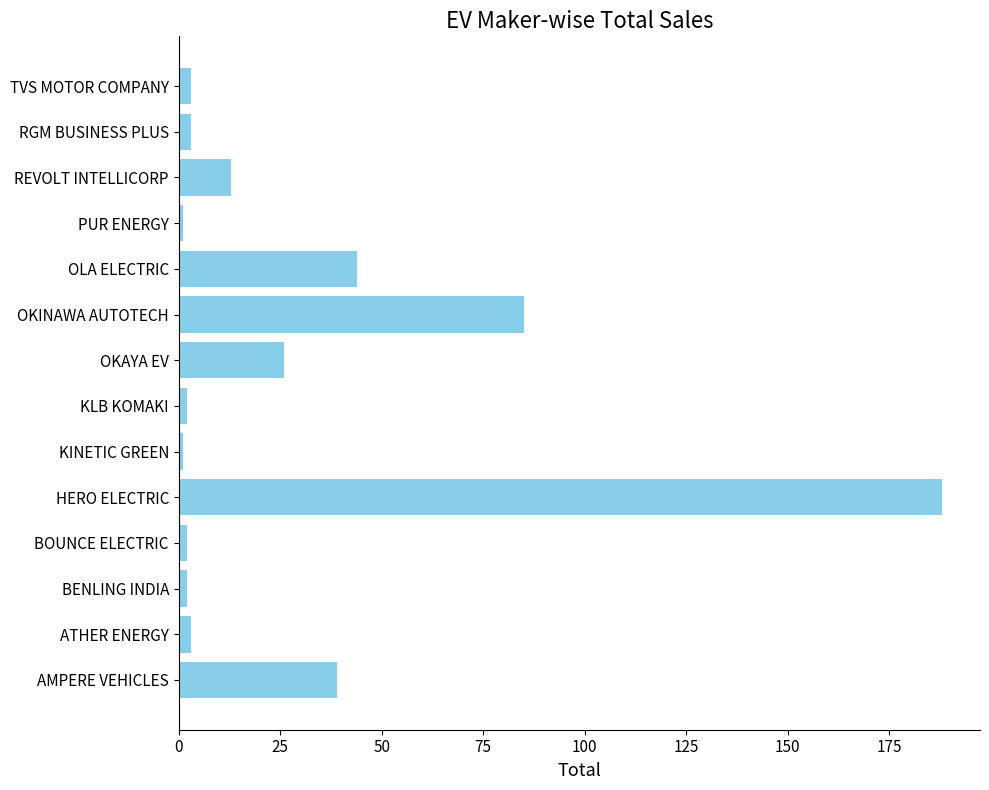

What is the maximum value shown in the chart?

188